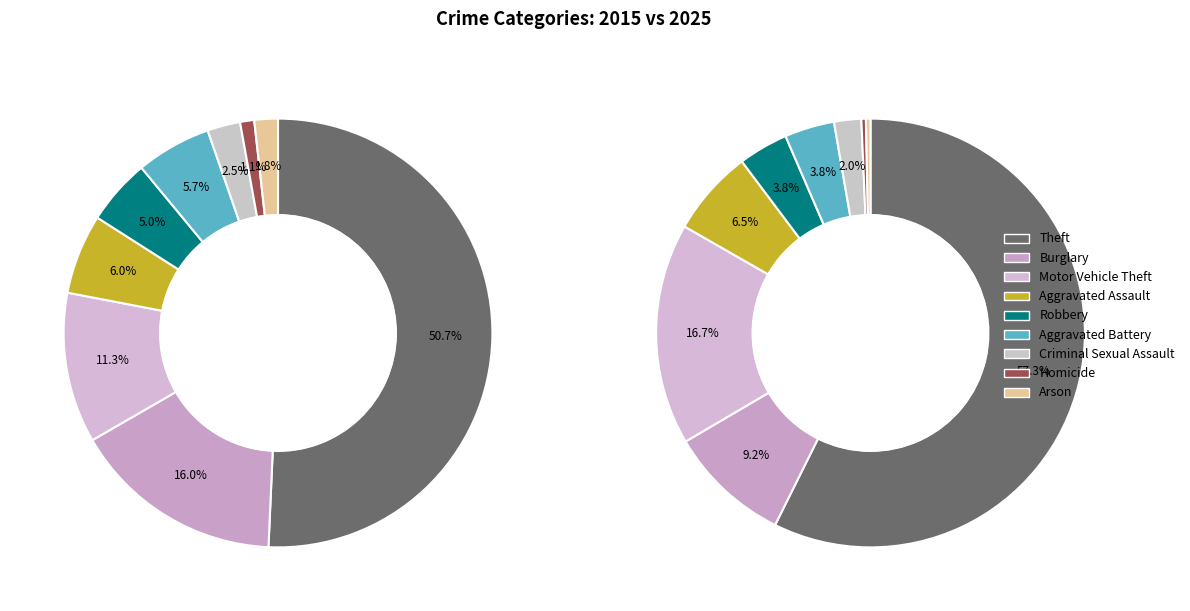

To the nearest percent, what is the difference between the 4 and 3 slice percentages?

3%